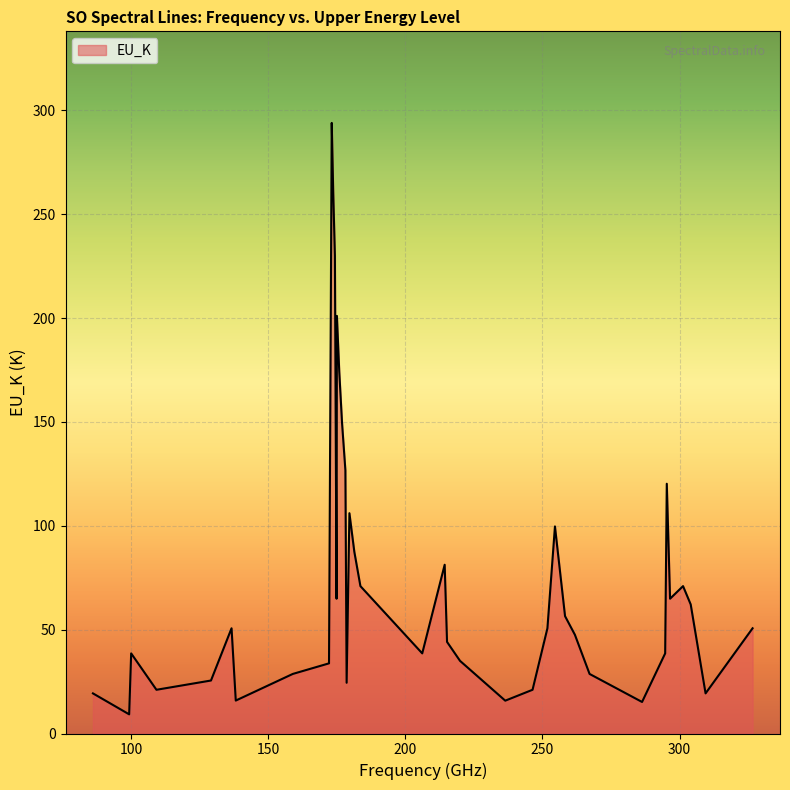

What is the minimum value shown in the chart?

9.2